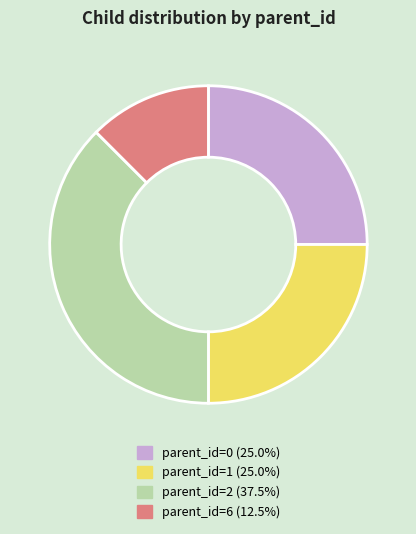

What is the smallest slice in the pie chart?

parent_id=6